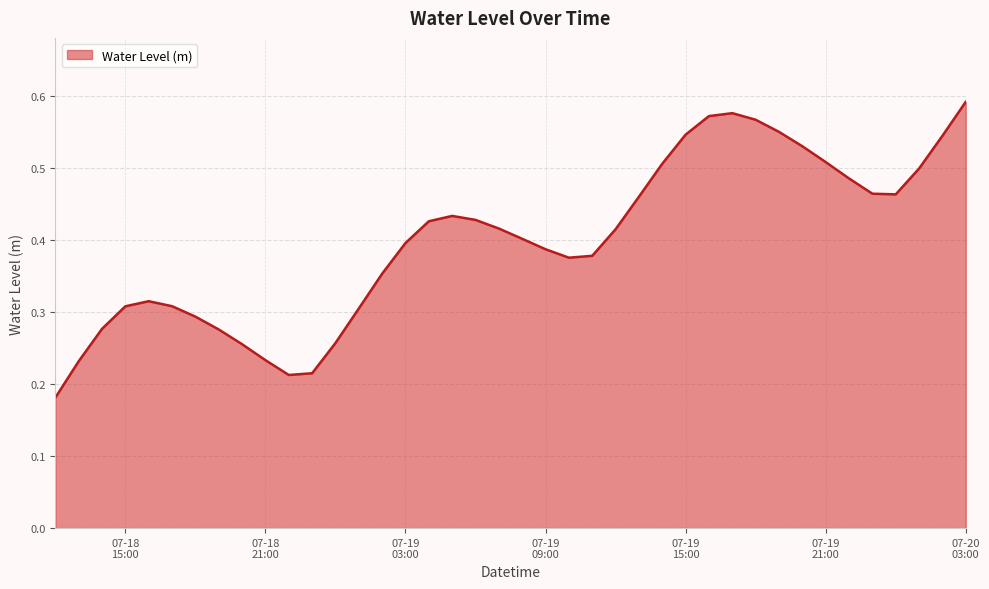

Does the chart have visible grid lines?

Yes